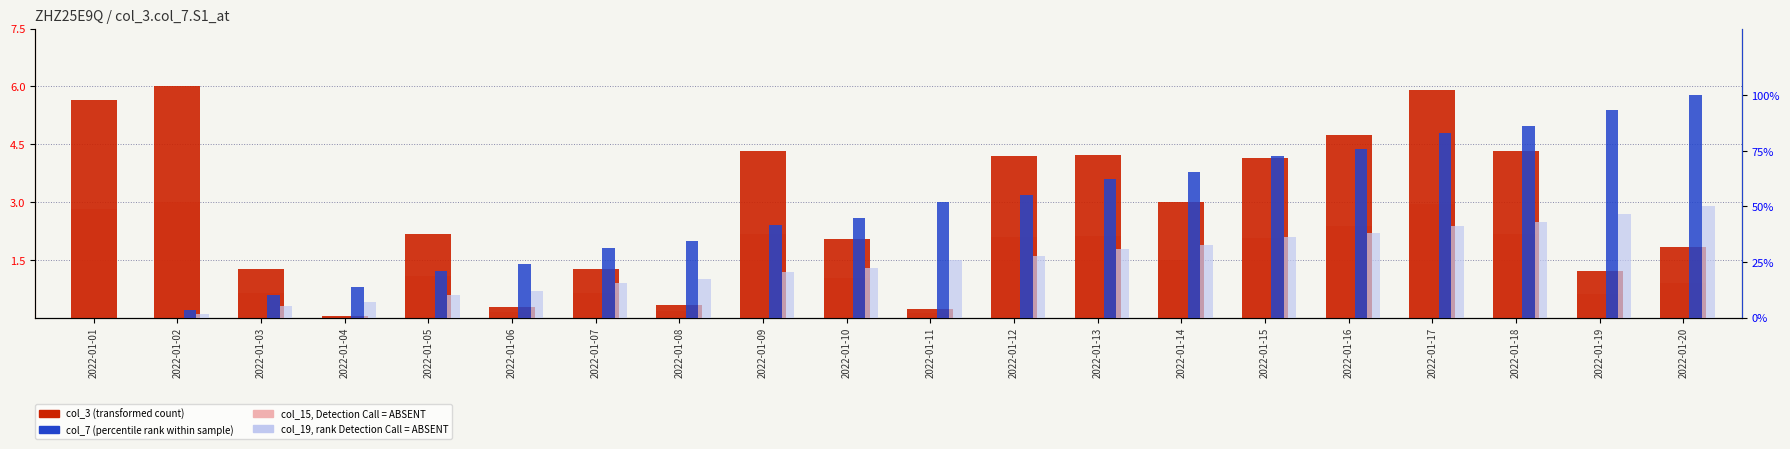

Which series has the widest spread of values?

col_7 (percentile rank within sample)